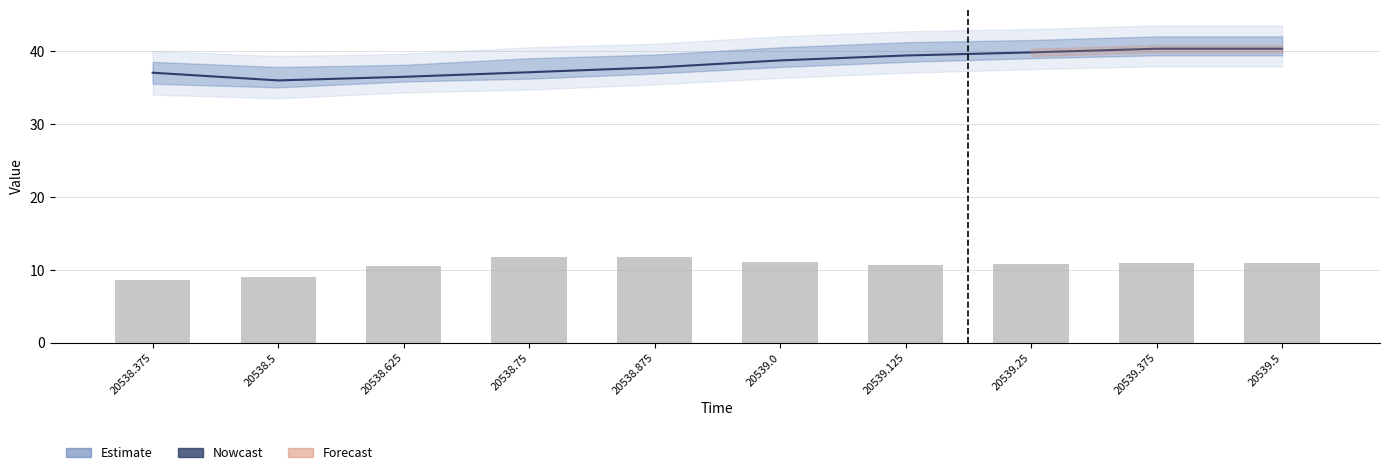

What is the spread (max minus min) of values at 20539.5?

29.4